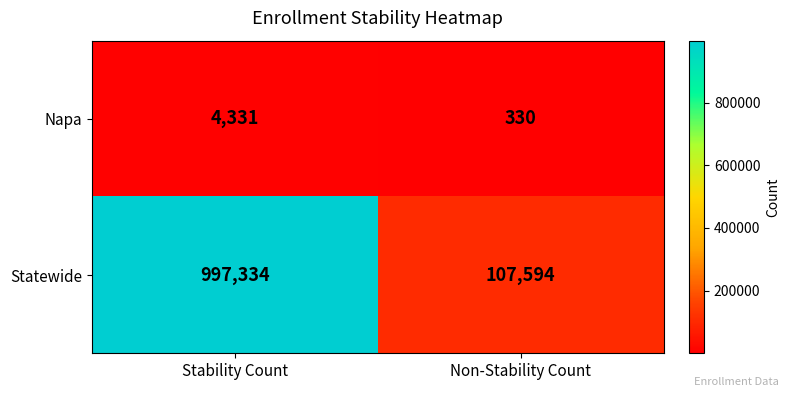

How many distinct data groups are displayed?

2